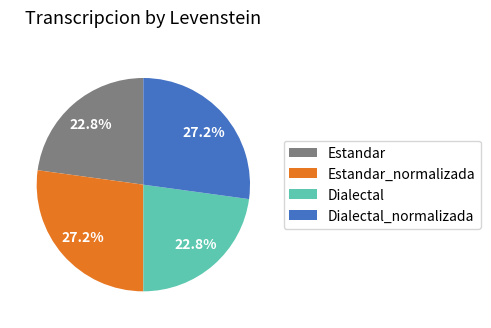

What is the ratio of the value at Dialectal to the value at Dialectal_normalizada?

0.8